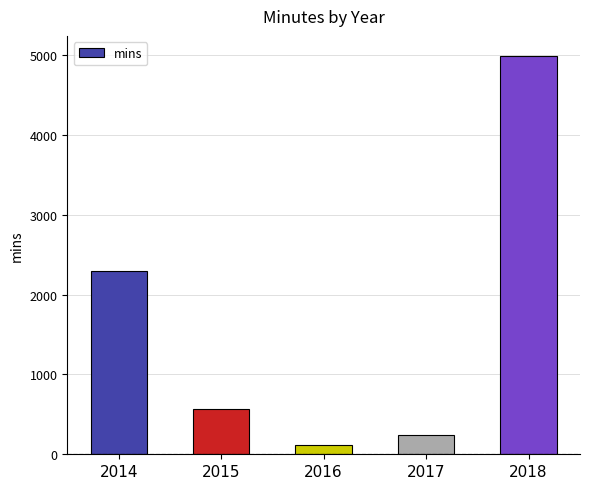

Reading left to right, extract all data points from this chart.

2301	573	120	238	4993